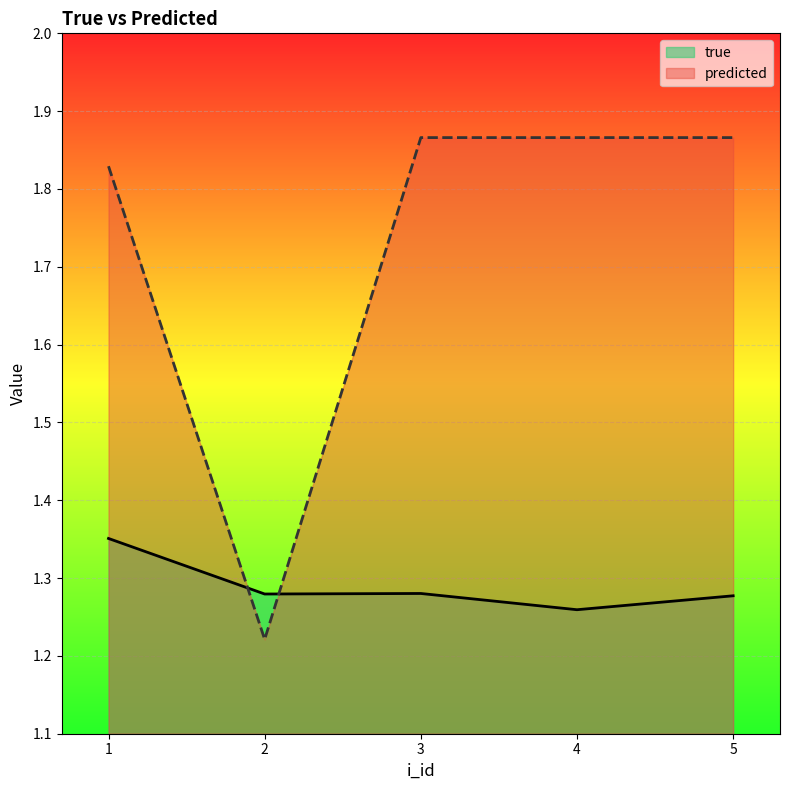

Reading left to right, extract all data points from this chart.

true: 1.4	1.3	1.3	1.3	1.3
predicted: 1.8	1.2	1.9	1.9	1.9